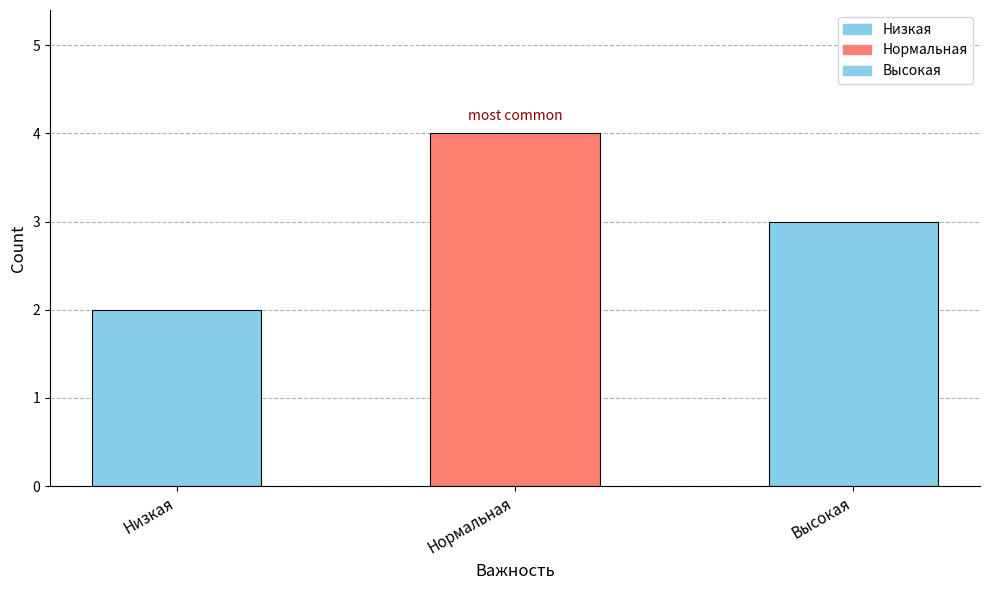

At which category does the chart reach its peak across all series?

Нормальная